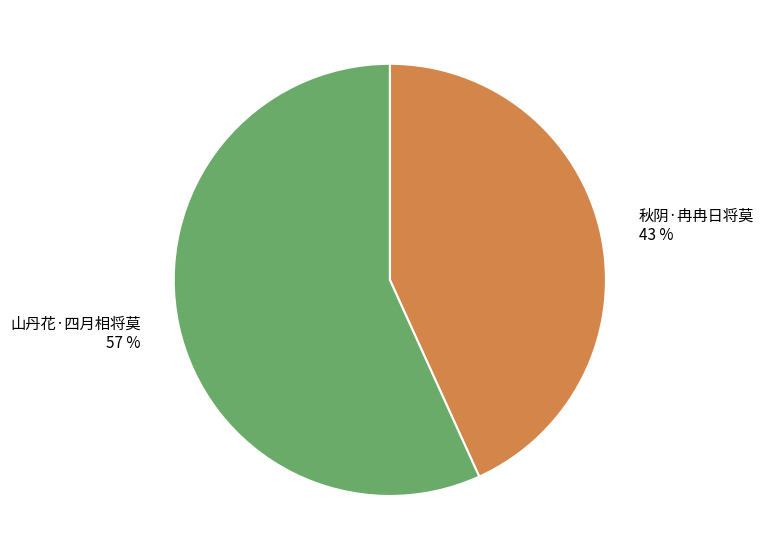

Which category accounts for the majority?

山丹花·四月相将莫